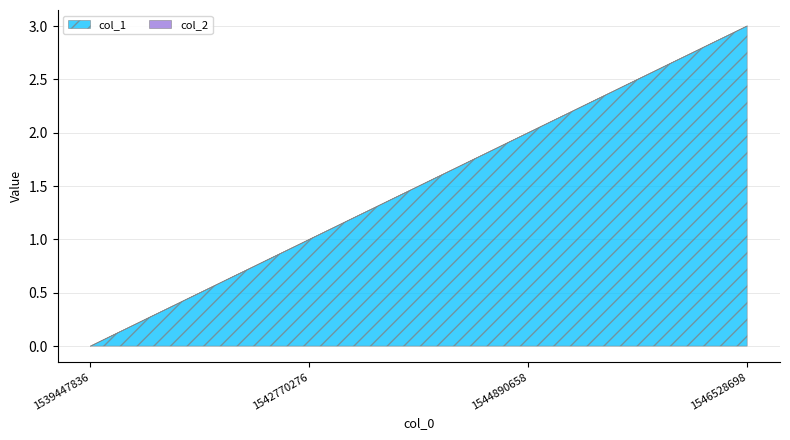

Which series has the widest spread of values?

col_1